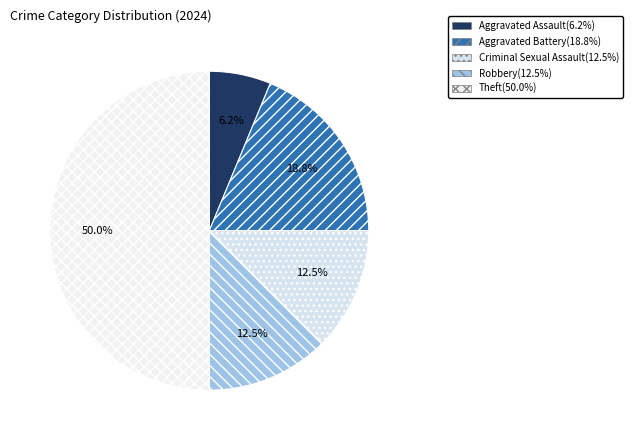

How many slices are in this pie chart?

5